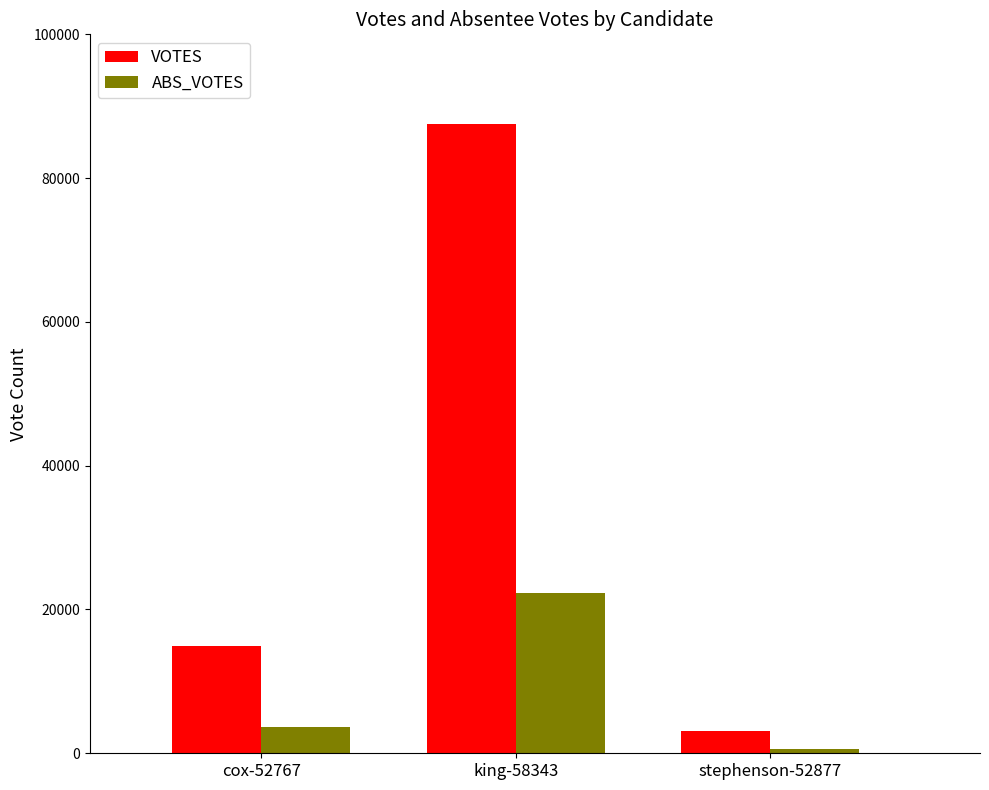

Which series has the largest range (max minus min)?

VOTES